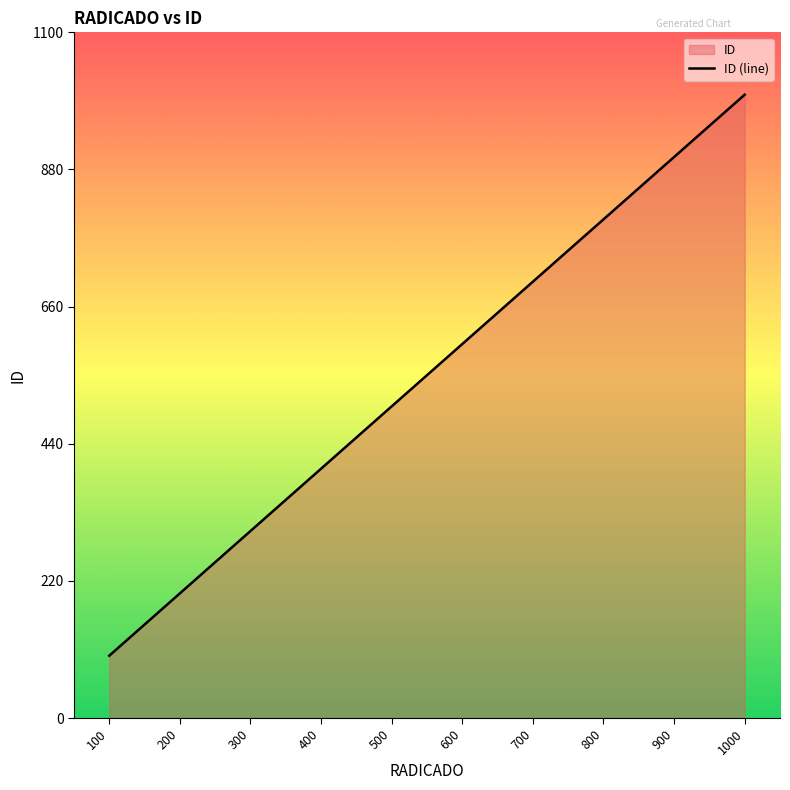

True or false: there are more than 2 points higher than both neighbors.

False